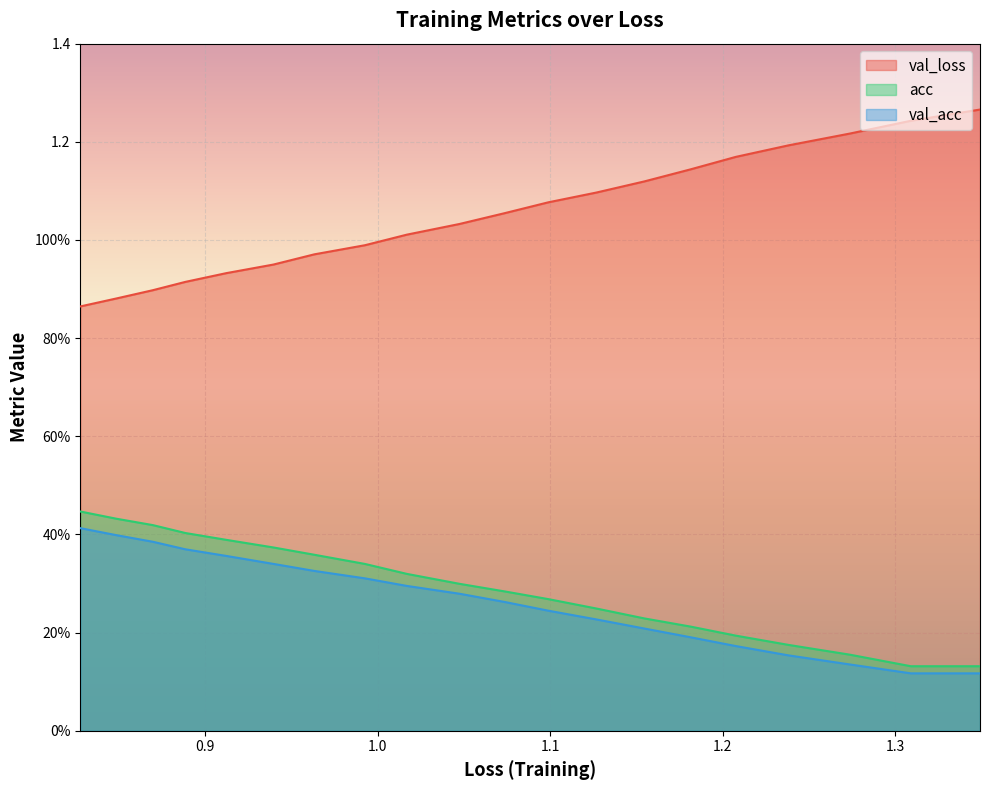

What is the maximum value shown in the chart?

1.3